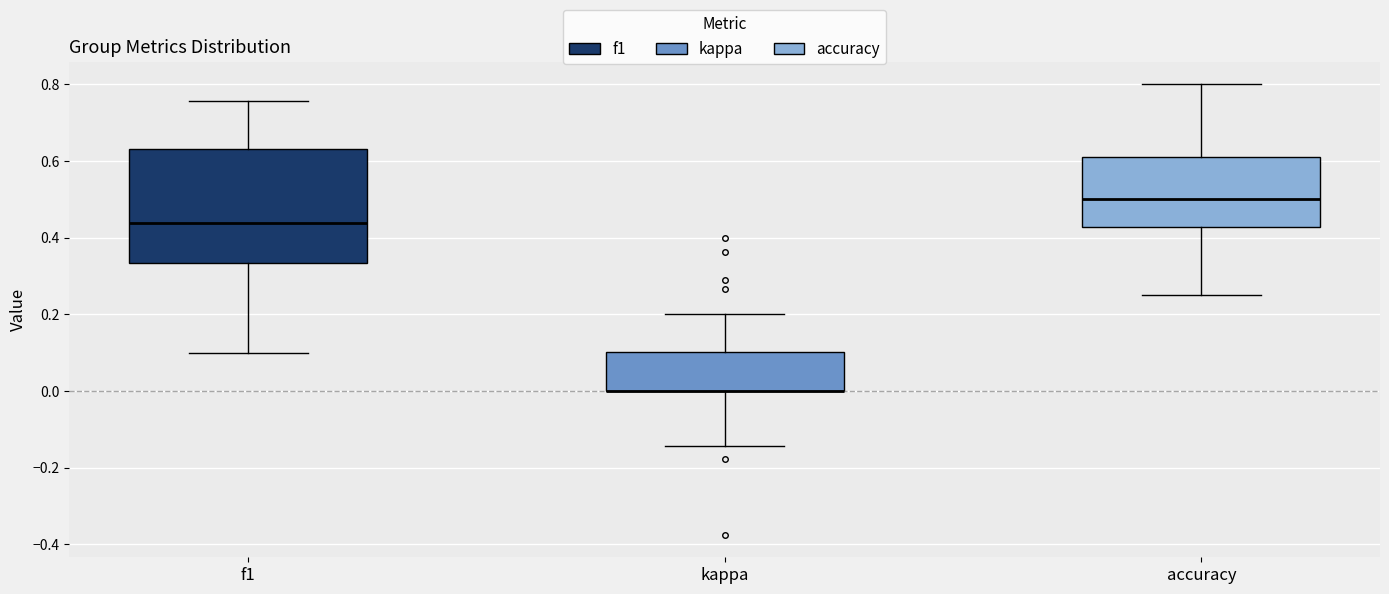

Reading left to right, read every box against the y-axis: the position of its median line, the range the box covers, and the ends of its whiskers. The values are not printed on the chart, so give them approximately, as read against the axis.

f1: median 0.44, box 0.34 to 0.64, whiskers 0.10 to 0.76
kappa: median 0.00 (drawn on the box's lower edge), box 0.00 to 0.10, whiskers -0.14 to 0.20
accuracy: median 0.50, box 0.42 to 0.62, whiskers 0.26 to 0.80